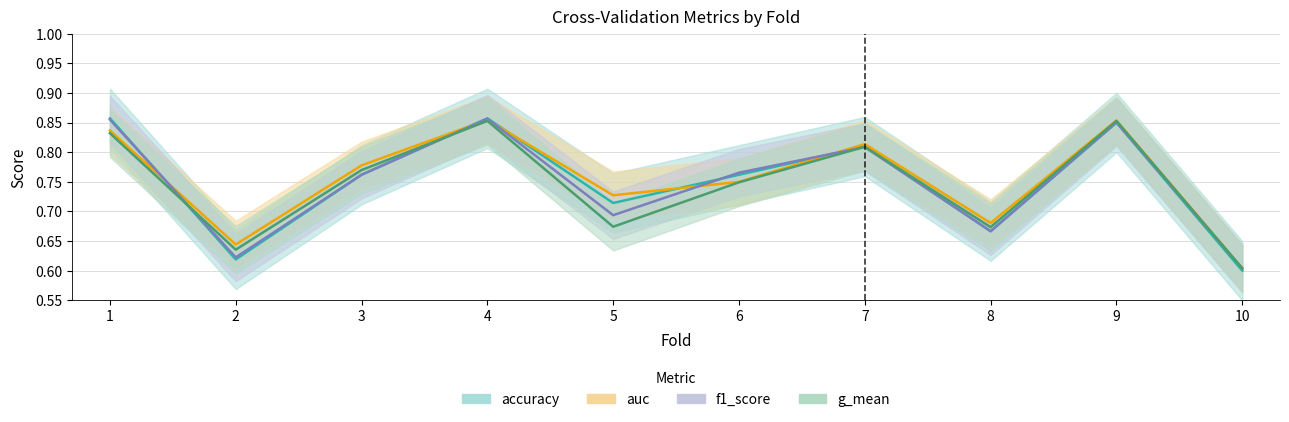

How many categories are shown in the chart?

10